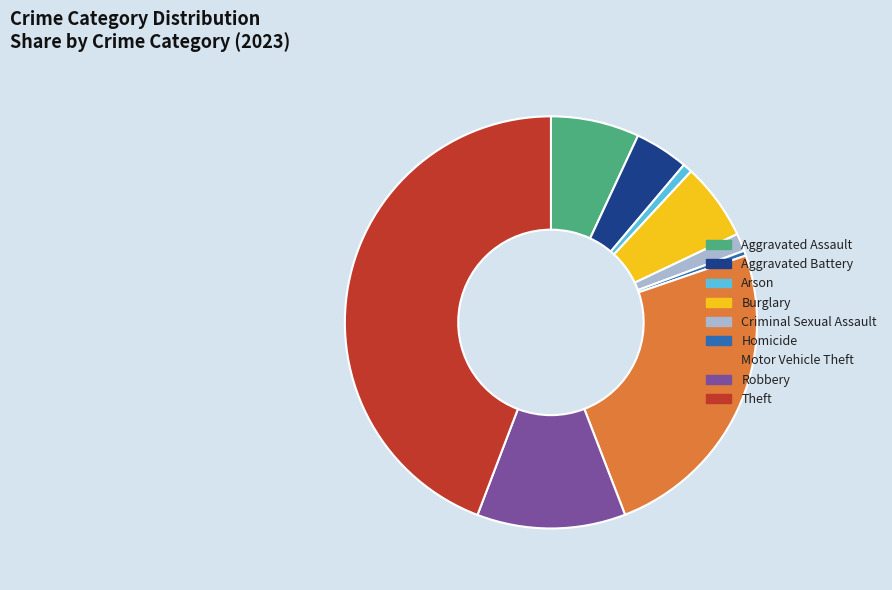

Which has a higher value, Burglary or Theft?

Theft